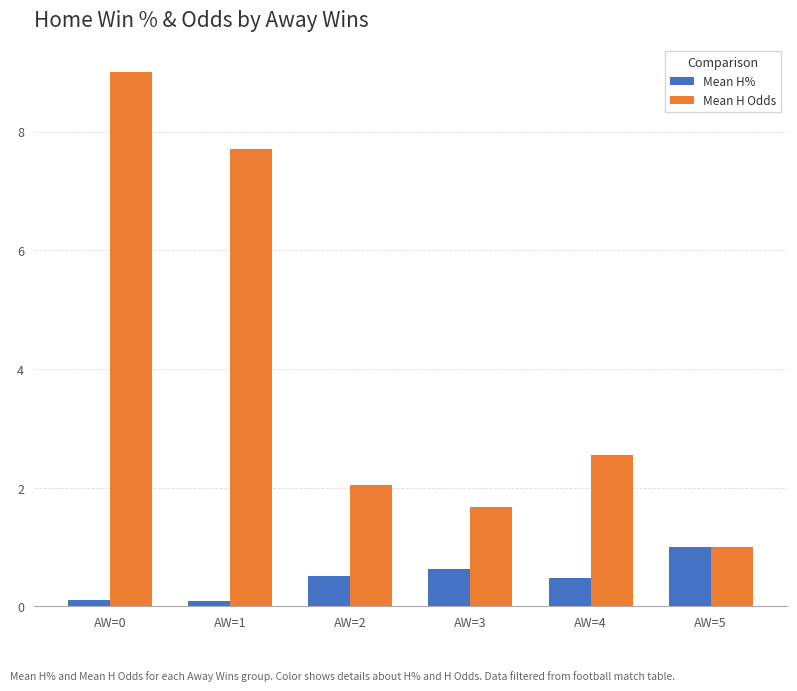

Which series changed the most between AW=0 and AW=3?

Mean H Odds